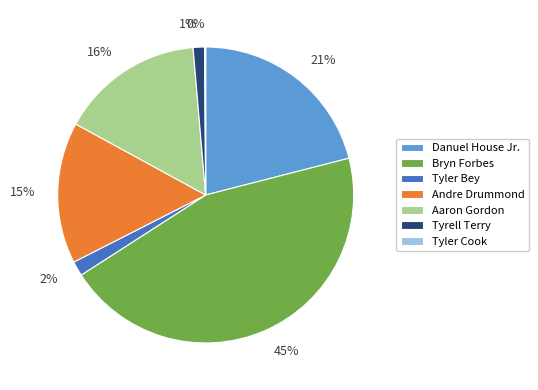

To the nearest percent, what is the difference between the largest and smallest slice percentages?

45%